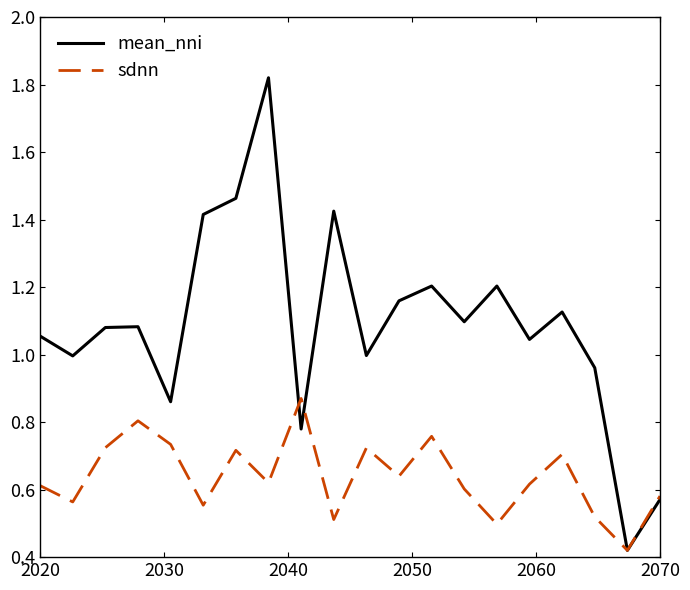

At how many categories does at least one series exceed 0?

20